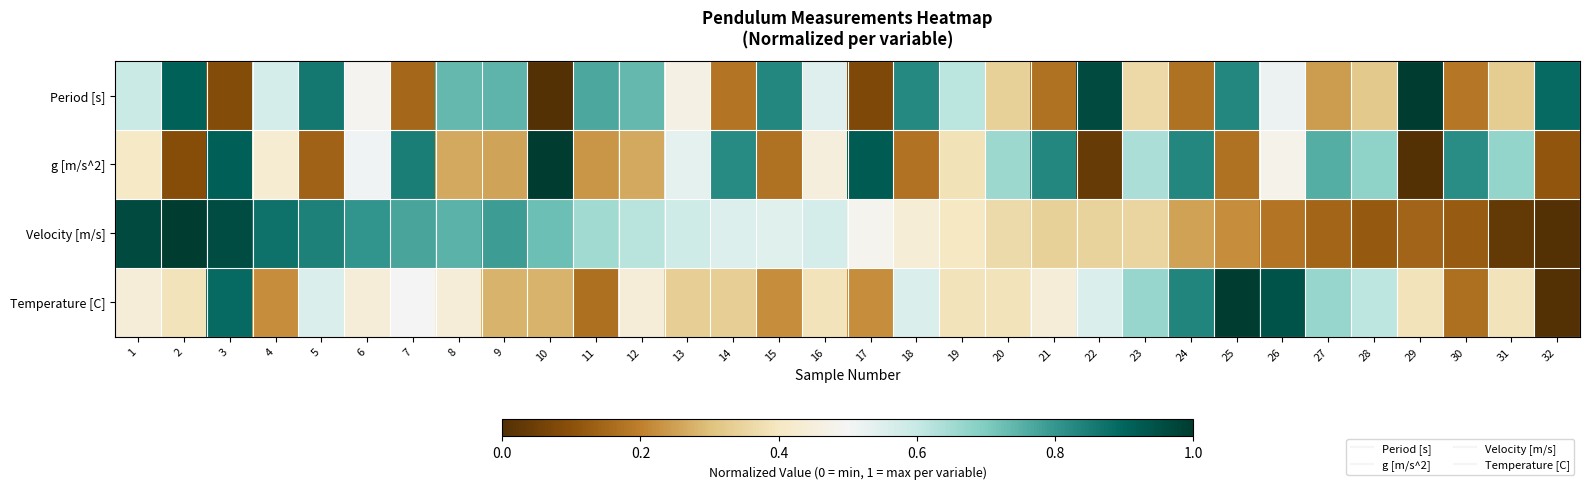

Reading left to right, transcribe all the data shown in this chart.

Period [s]: 1=0.6	2=0.9	3=0.1	4=0.6	5=0.9	6=0.5	7=0.1	8=0.7	9=0.7	10=0.0	11=0.8	12=0.7	13=0.5	14=0.2	15=0.8	16=0.5	17=0.1	18=0.8	19=0.6	20=0.3	21=0.2	22=1.0	23=0.4	24=0.2	25=0.8	26=0.5	27=0.2	28=0.3	29=1.0	30=0.2	31=0.3	32=0.9
g [m/s^2]: 1=0.4	2=0.1	3=0.9	4=0.4	5=0.1	6=0.5	7=0.9	8=0.3	9=0.3	10=1.0	11=0.2	12=0.3	13=0.5	14=0.8	15=0.2	16=0.5	17=0.9	18=0.2	19=0.4	20=0.7	21=0.8	22=0.0	23=0.6	24=0.8	25=0.2	26=0.5	27=0.8	28=0.7	29=0.0	30=0.8	31=0.7	32=0.1
Velocity [m/s]: 1=1.0	2=1.0	3=1.0	4=0.9	5=0.8	6=0.8	7=0.8	8=0.7	9=0.8	10=0.7	11=0.7	12=0.6	13=0.6	14=0.6	15=0.5	16=0.6	17=0.5	18=0.4	19=0.4	20=0.4	21=0.3	22=0.3	23=0.4	24=0.3	25=0.2	26=0.2	27=0.1	28=0.1	29=0.1	30=0.1	31=0.0	32=0.0
Temperature [C]: 1=0.4	2=0.4	3=0.9	4=0.2	5=0.6	6=0.4	7=0.5	8=0.4	9=0.3	10=0.3	11=0.2	12=0.4	13=0.3	14=0.3	15=0.2	16=0.4	17=0.2	18=0.6	19=0.4	20=0.4	21=0.4	22=0.6	23=0.7	24=0.8	25=1.0	26=0.9	27=0.7	28=0.6	29=0.4	30=0.2	31=0.4	32=0.0